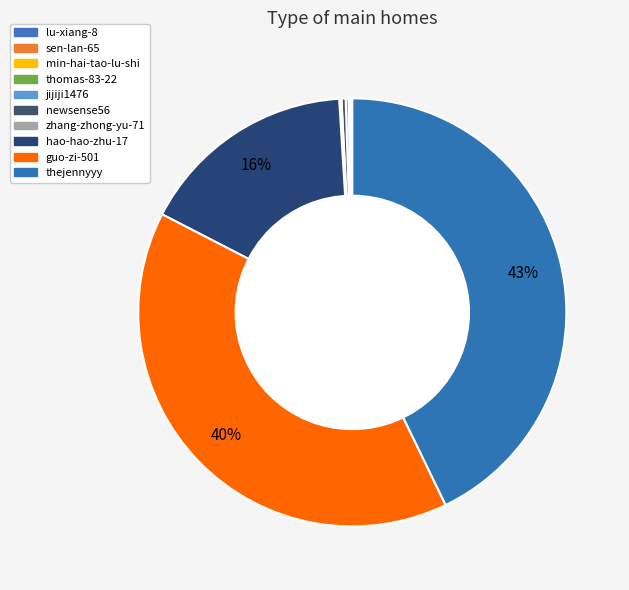

The lu-xiang-8 slice represents 0% of the pie. True or false?

True